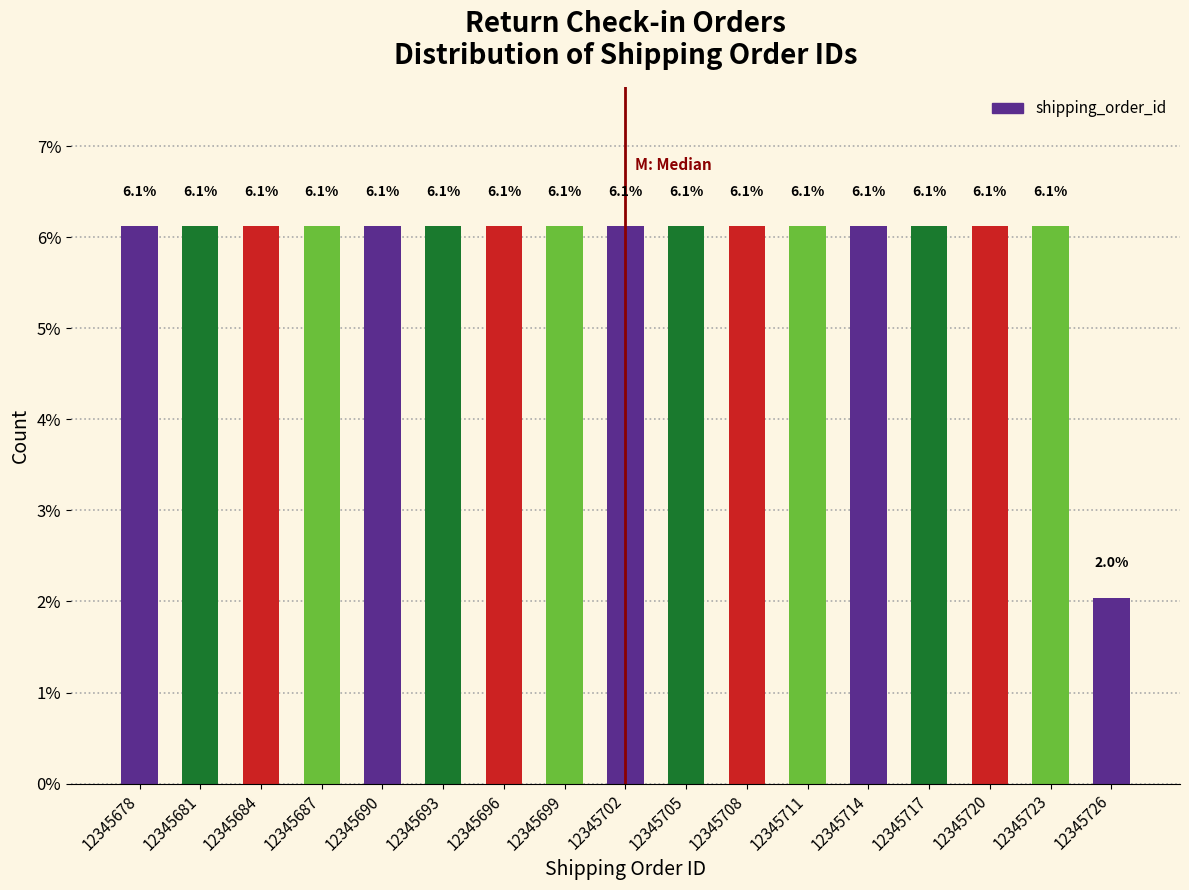

Reading right to left, what are all the values shown in this chart?

2.0	6.1	6.1	6.1	6.1	6.1	6.1	6.1	6.1	6.1	6.1	6.1	6.1	6.1	6.1	6.1	6.1